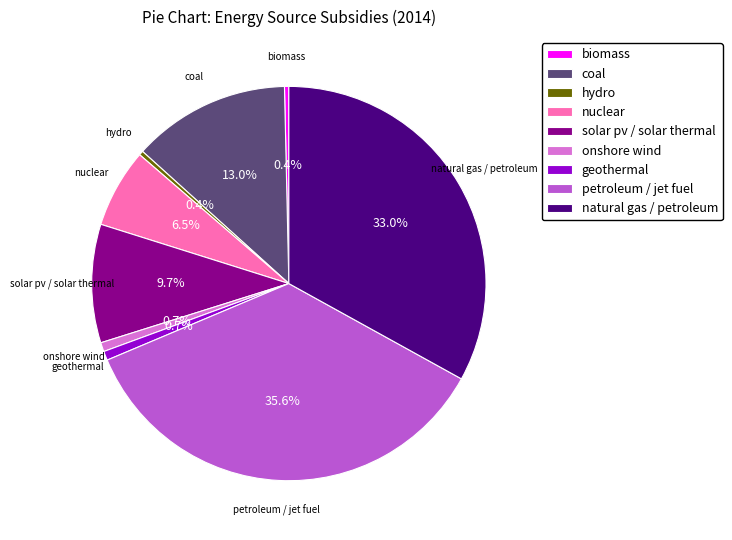

How many slices are in this pie chart?

9